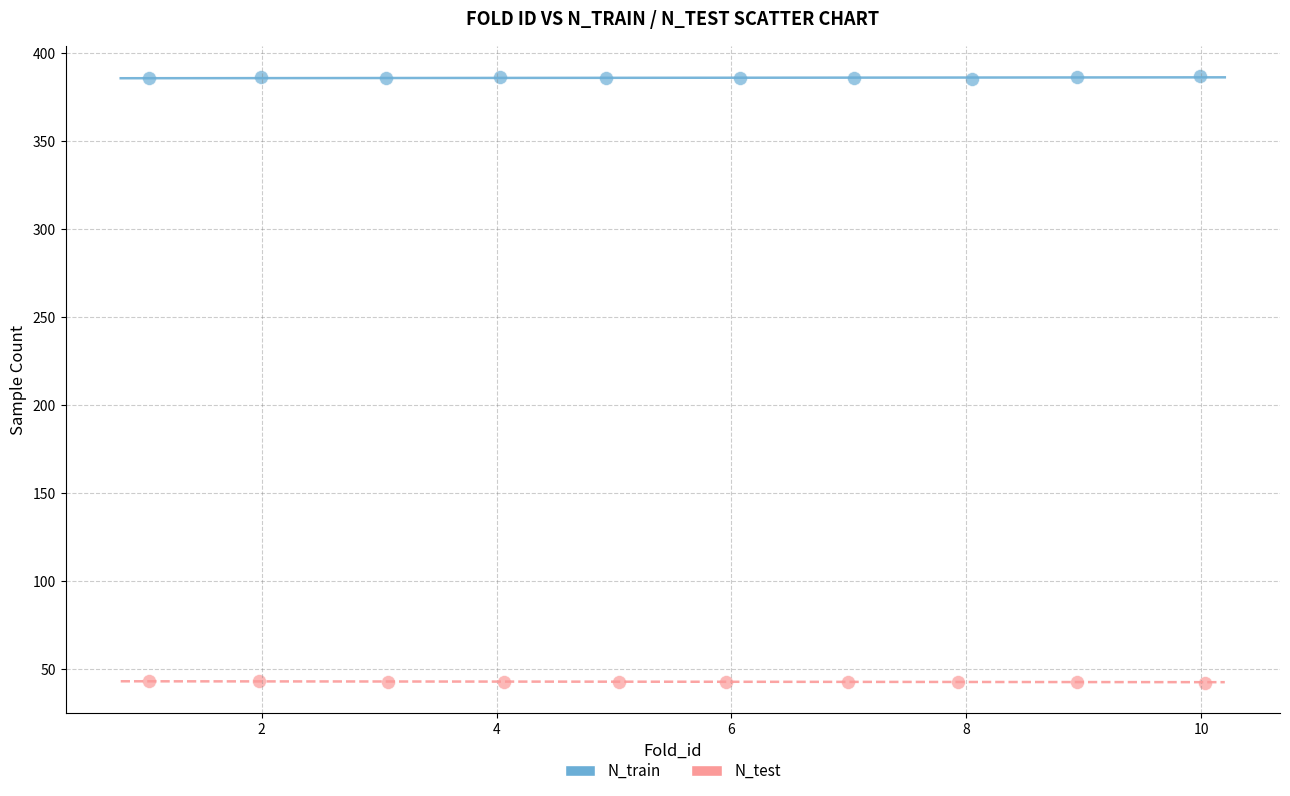

What are all the series names shown in the legend?

N_train, N_test